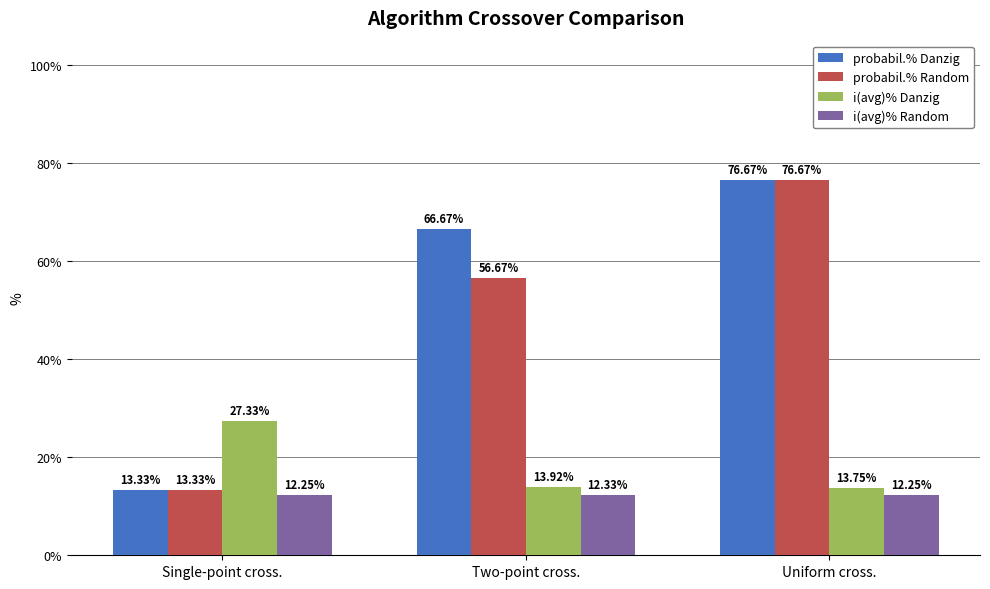

True or false: probabil.% Random has a value of 56.7 at Two-point cross..

True